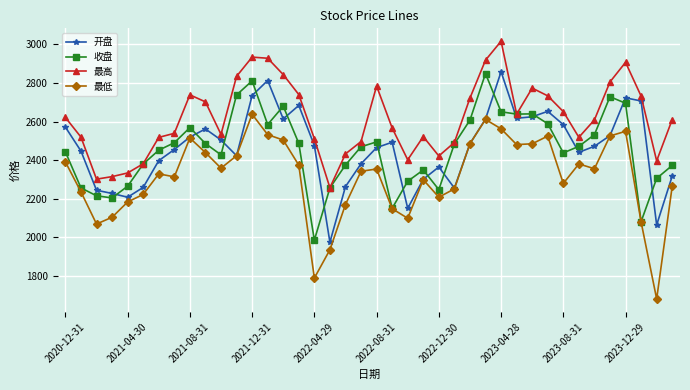

Count the number of data series in this chart.

4